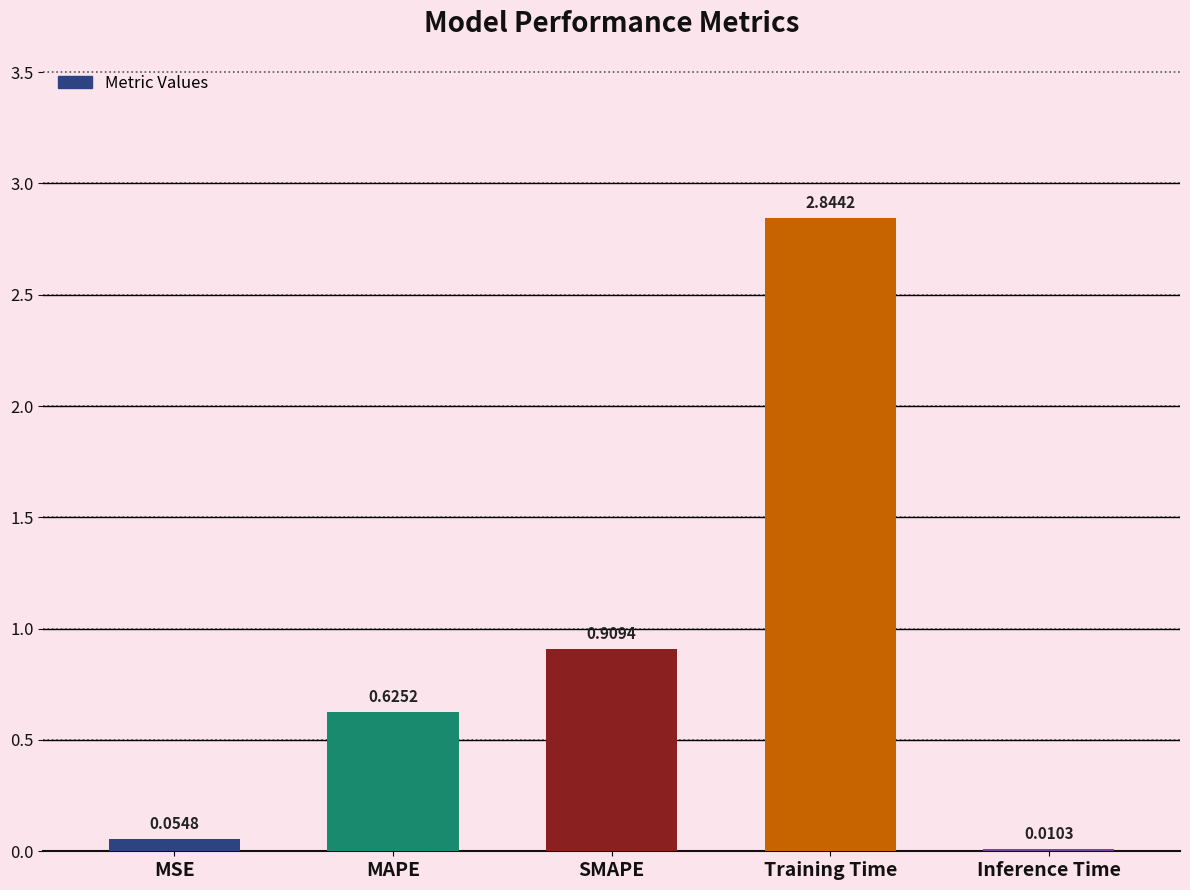

The value at MAPE is 1.0. True or false?

False